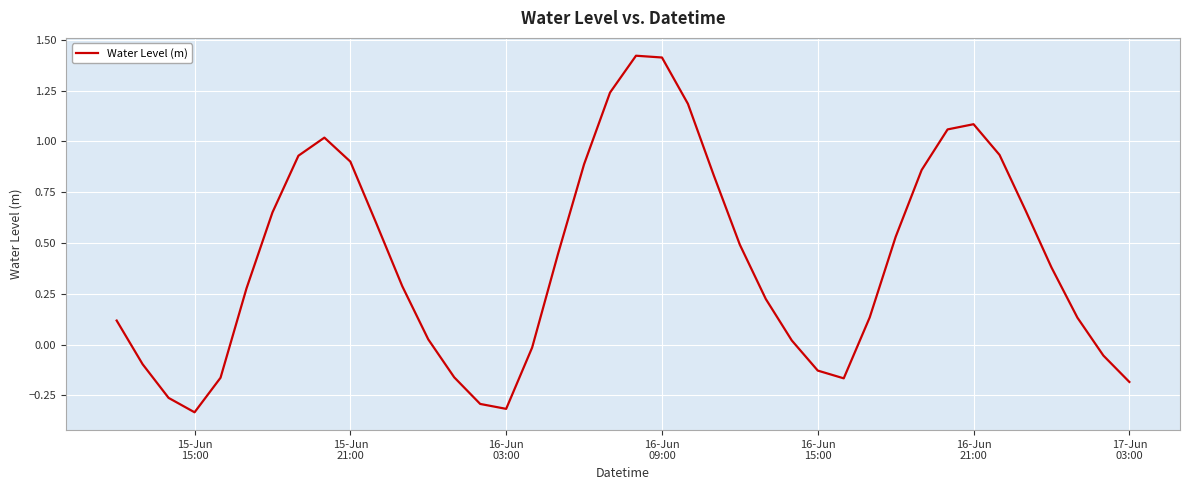

What is the difference between the maximum and minimum values?

1.8